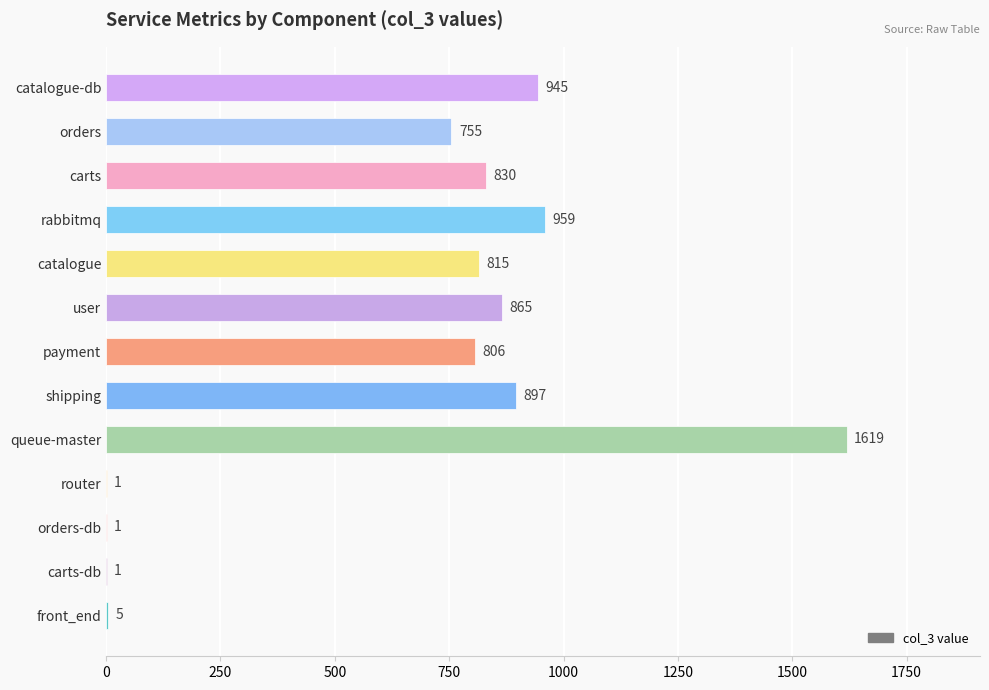

The value at orders is 755. True or false?

True